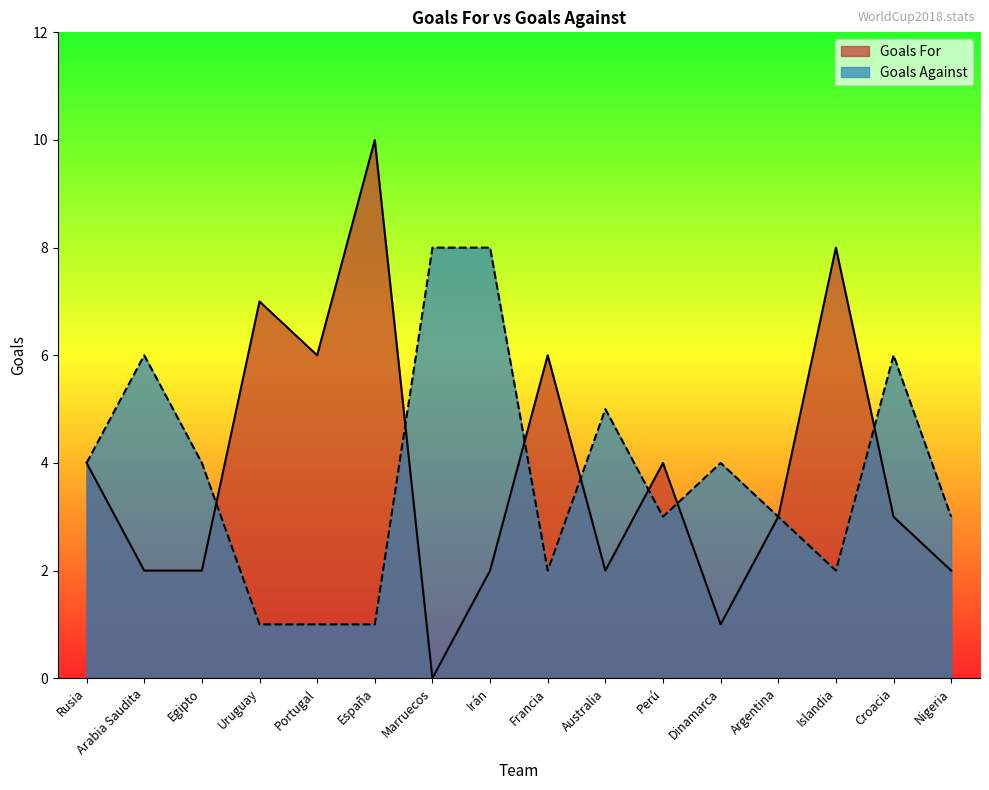

How many interior local valleys does the Goals For series have?

4